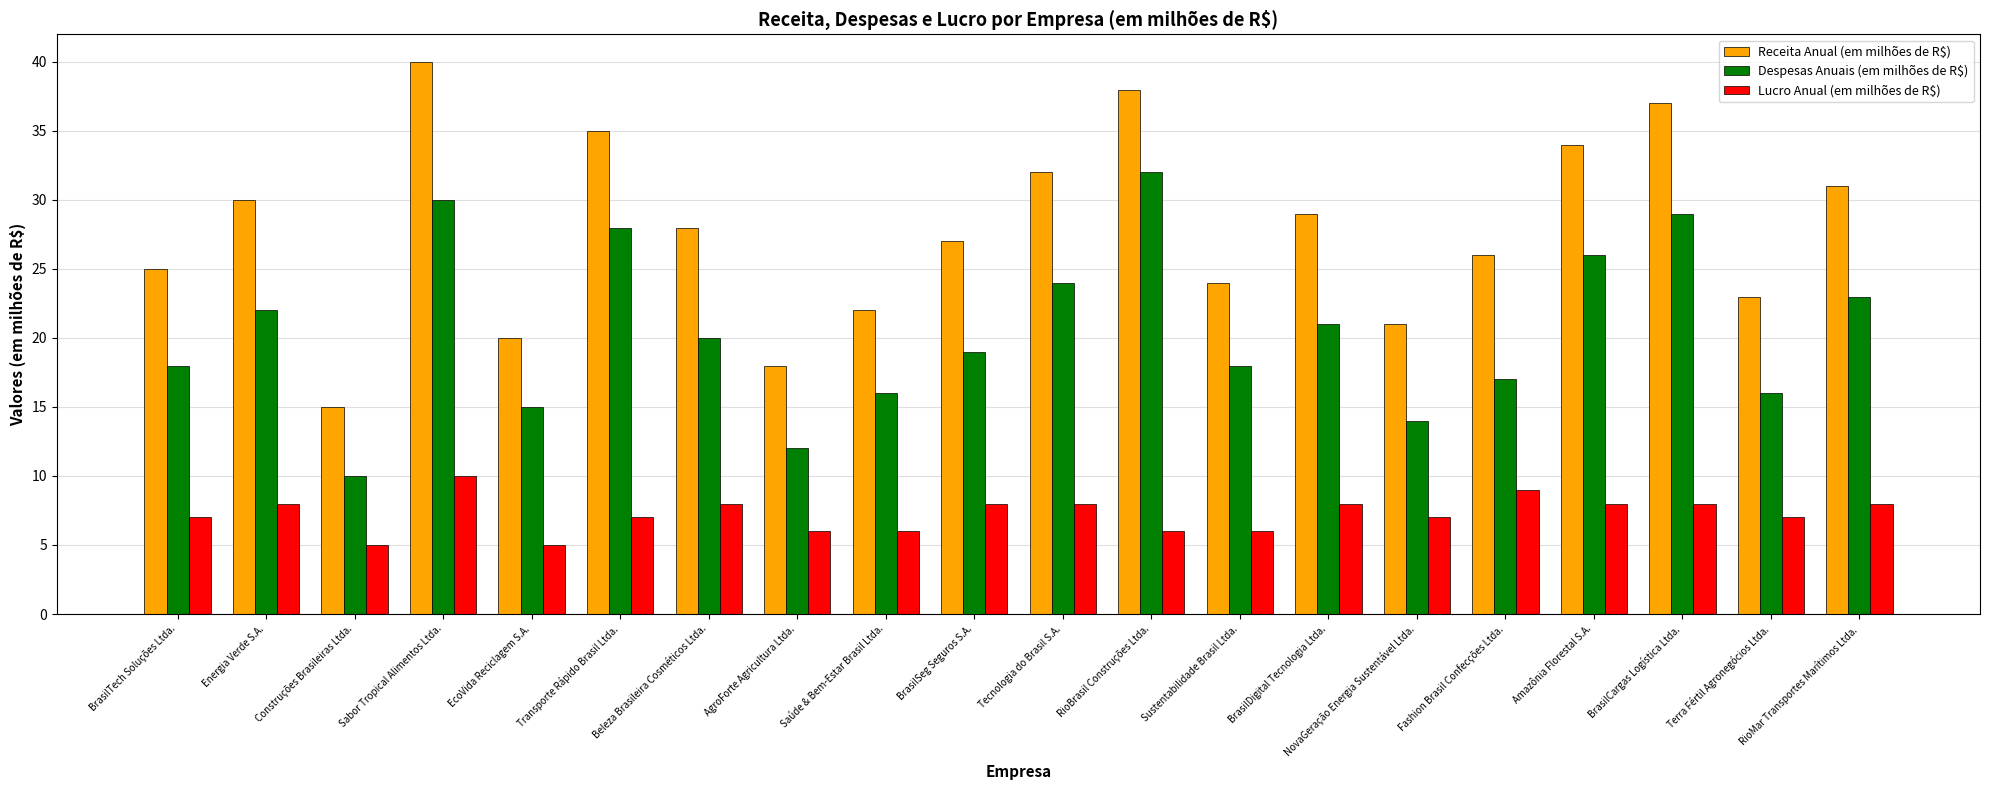

True or false: Lucro Anual (em milhões de R$) has a value of 6 at Saúde & Bem-Estar Brasil Ltda..

True